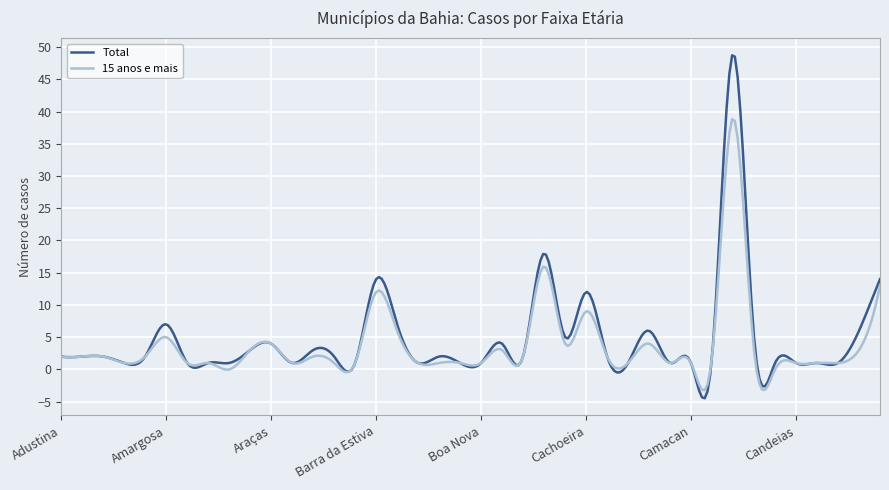

Rank the series by their maximum value, from highest to lowest.

Total, 15 anos e mais